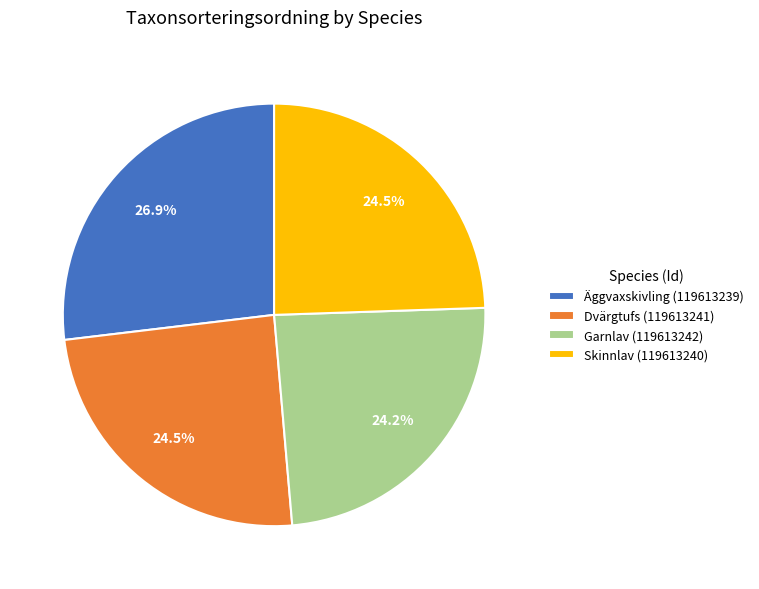

Is Äggvaxskivling (119613239) the majority of the pie?

No